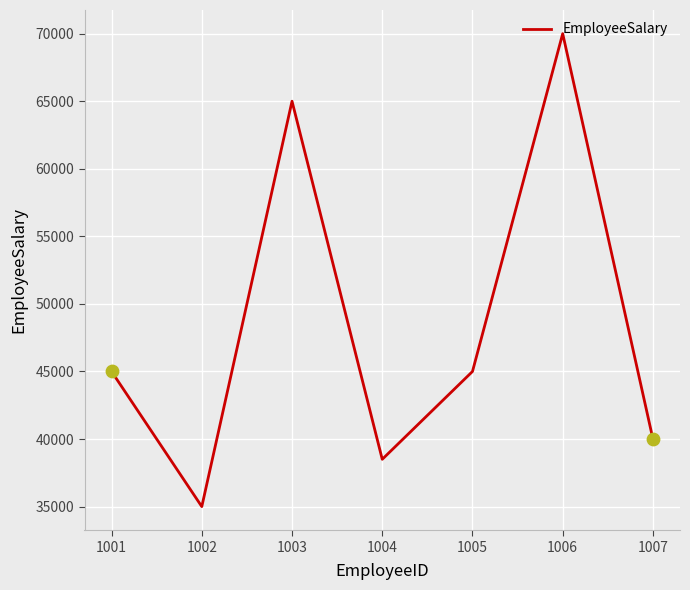

What is the change in value from 1004 to 1005?

+6500